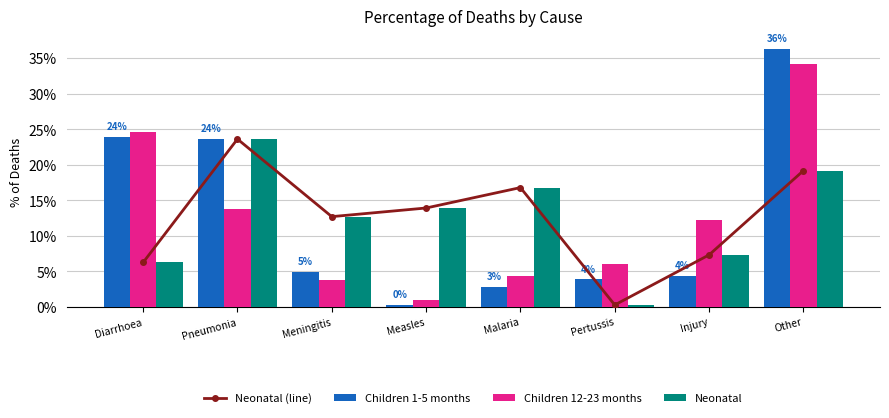

True or false: Neonatal has a value of 0.3 at Other.

False